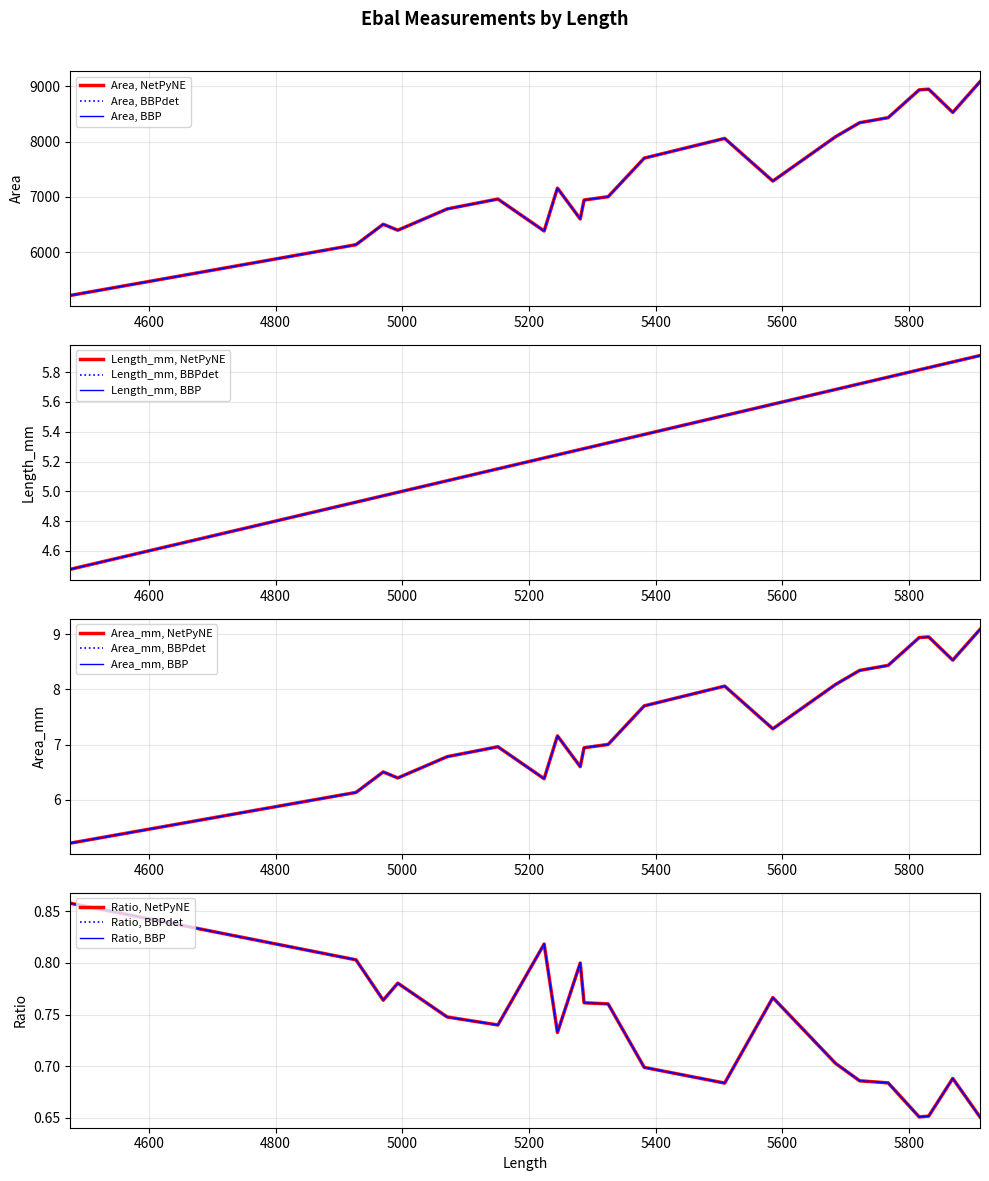

True or false: Area has more than 2 points higher than both neighbors.

True